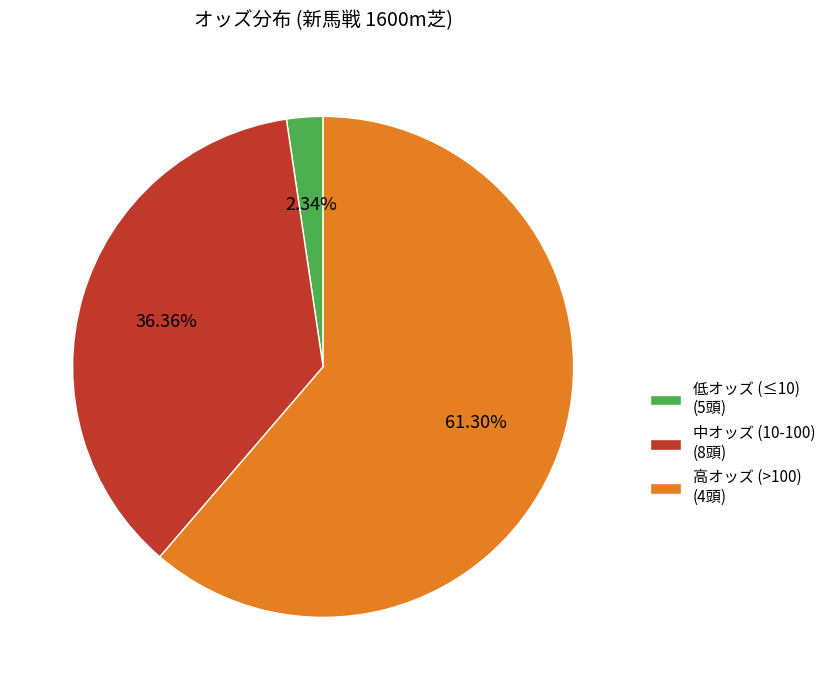

Combined, do 中オッズ (10-100) (8頭) and 低オッズ (≤10) (5頭) account for over 50%?

No